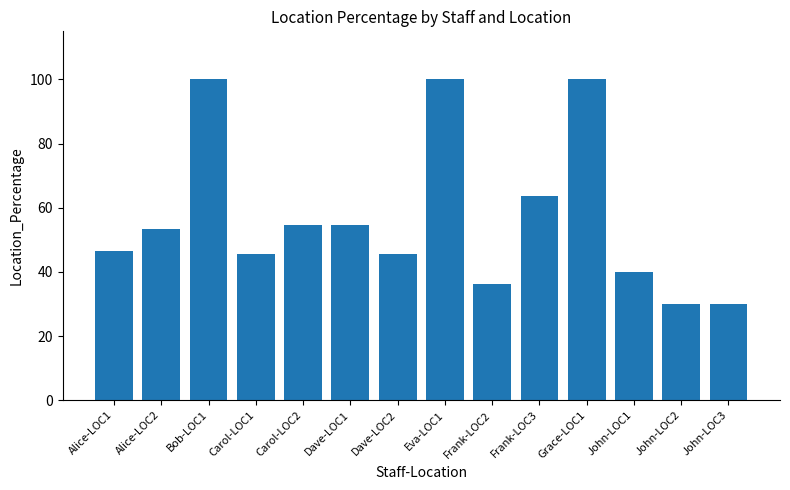

What is the difference between the second highest and second lowest values?

70.0